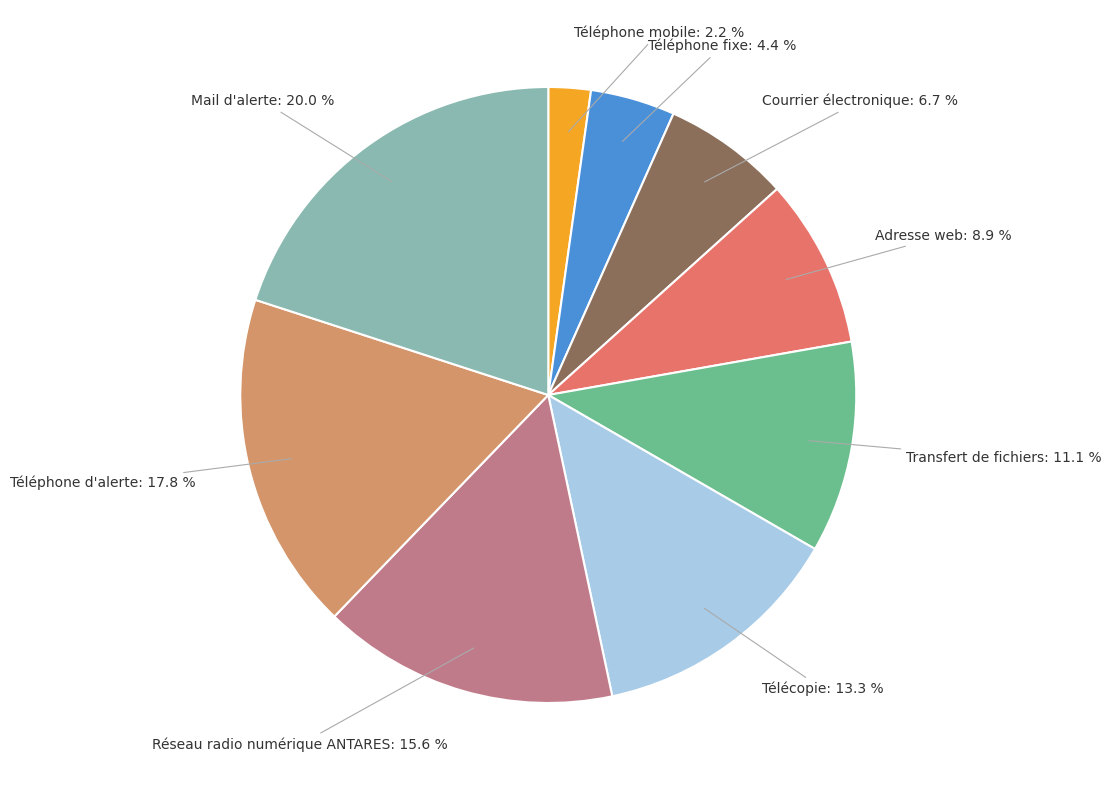

Combined, what portion of the pie is Téléphone mobile and Transfert de fichiers?

13.3%